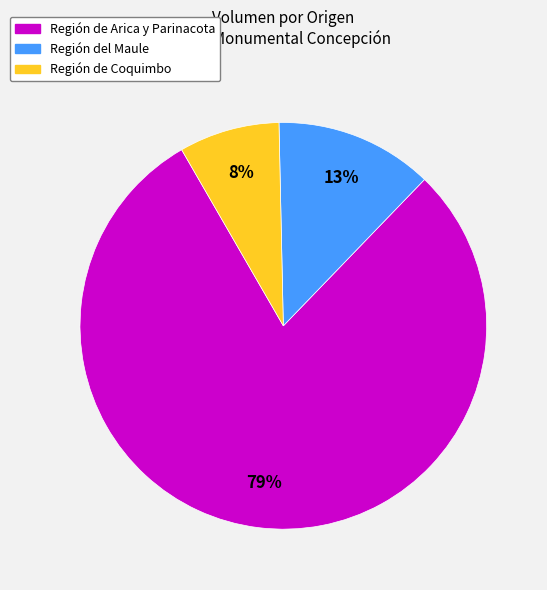

True or false: Región de Coquimbo accounts for 21% of the total.

False